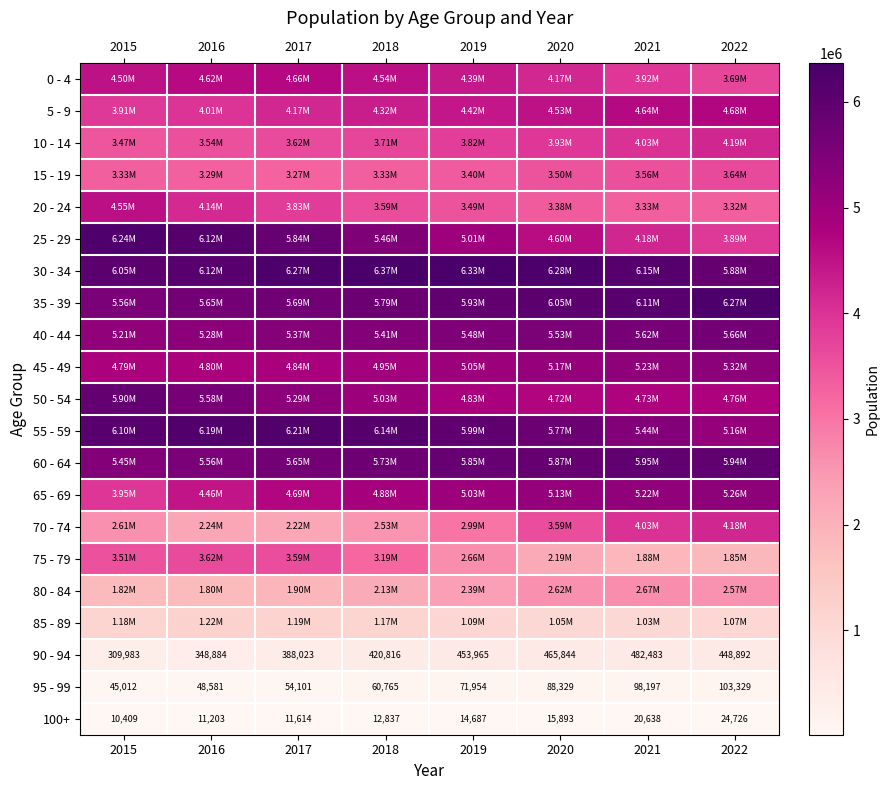

What is the average value of the 100+ series?

15251